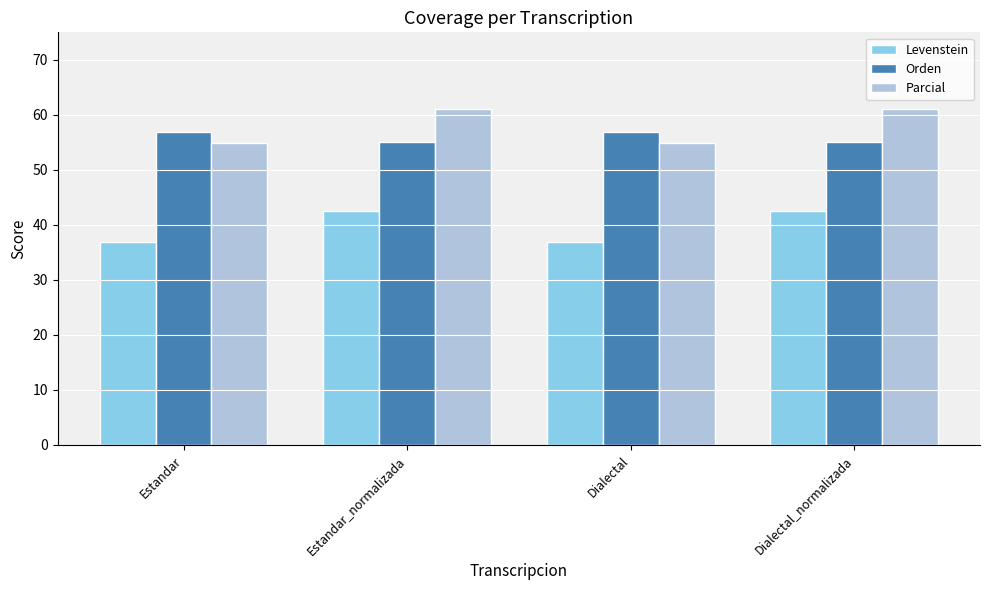

Which series has the largest range (max minus min)?

Parcial